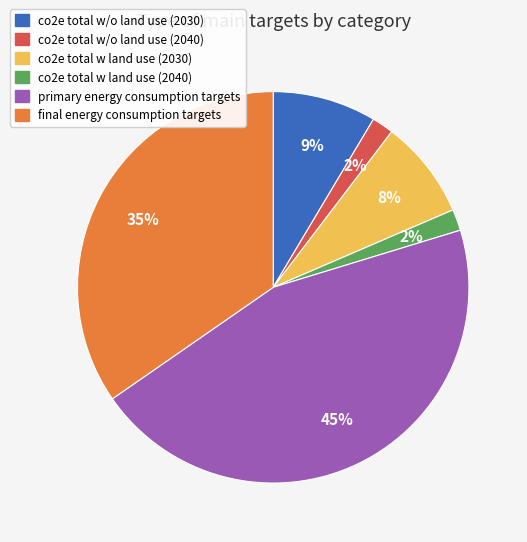

How many slices are in this pie chart?

6